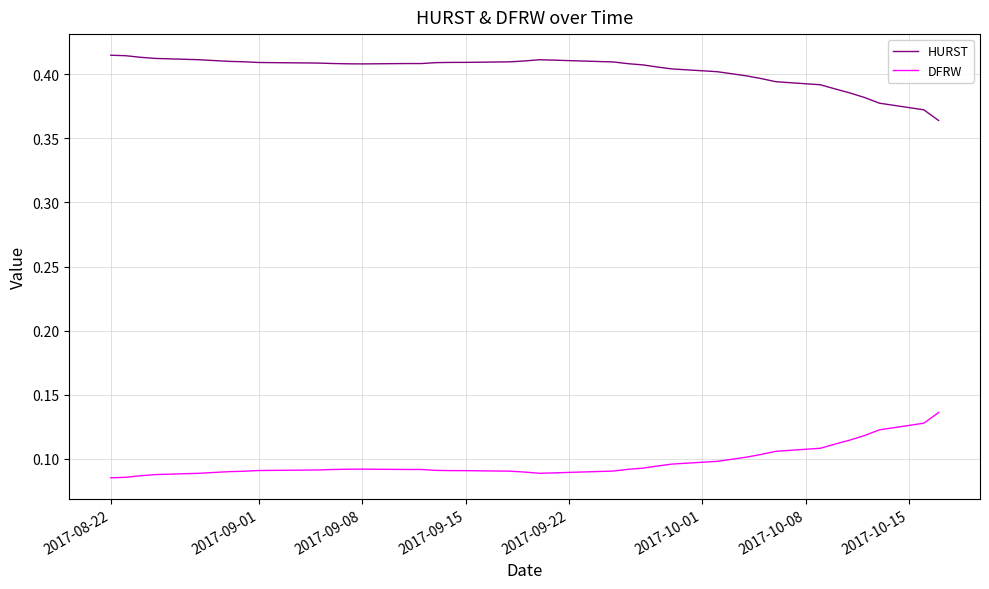

List the series in order of their overall mean, lowest first.

DFRW, HURST